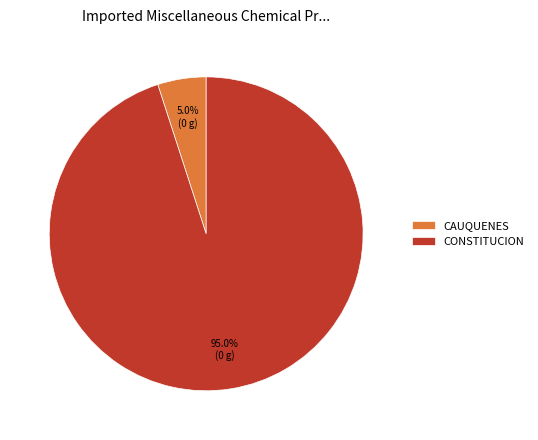

To the nearest percent, what is the difference between the CAUQUENES and CONSTITUCION slice percentages?

90%